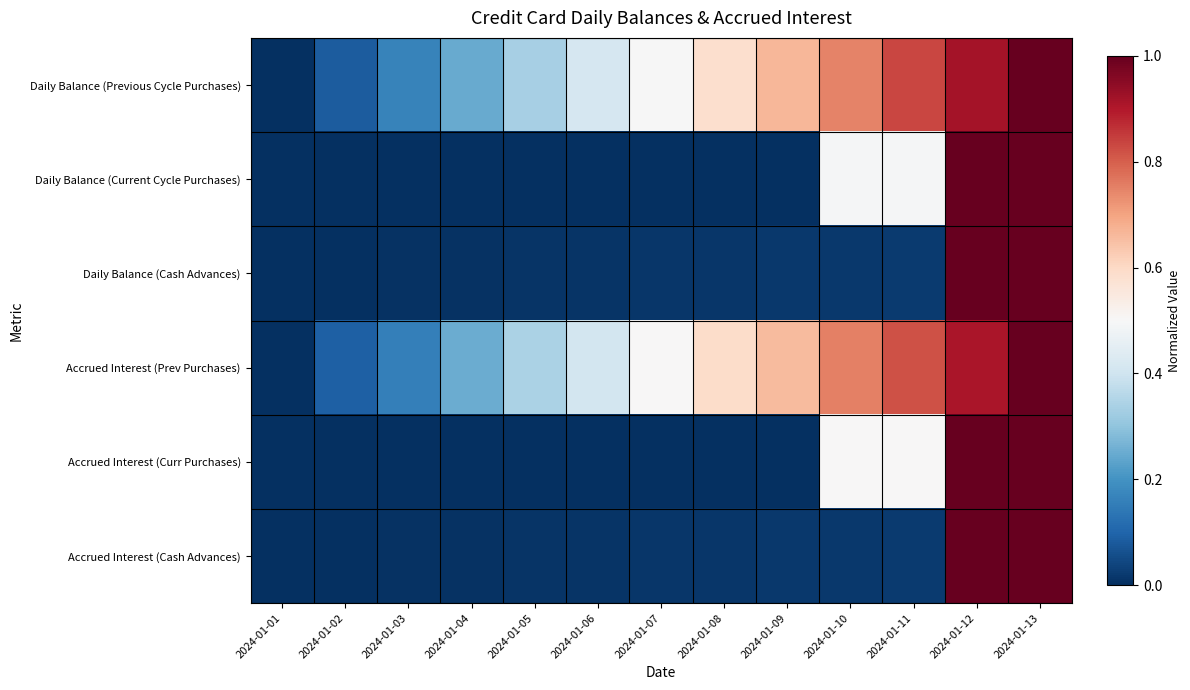

How many data points does each series have?

13